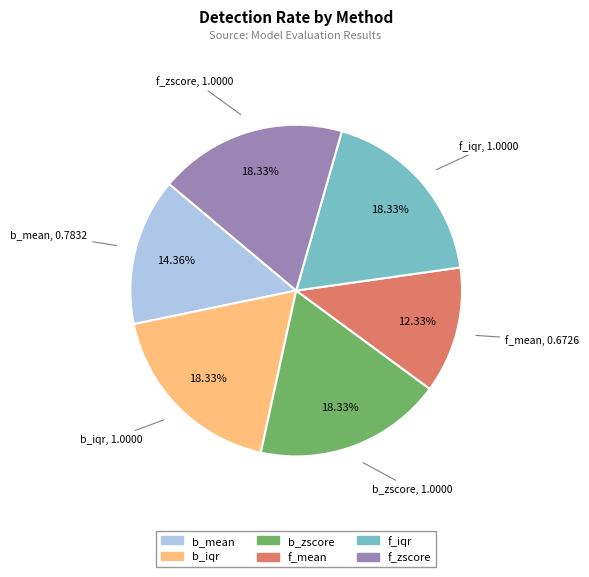

Which category has the smallest portion of the pie?

f_mean